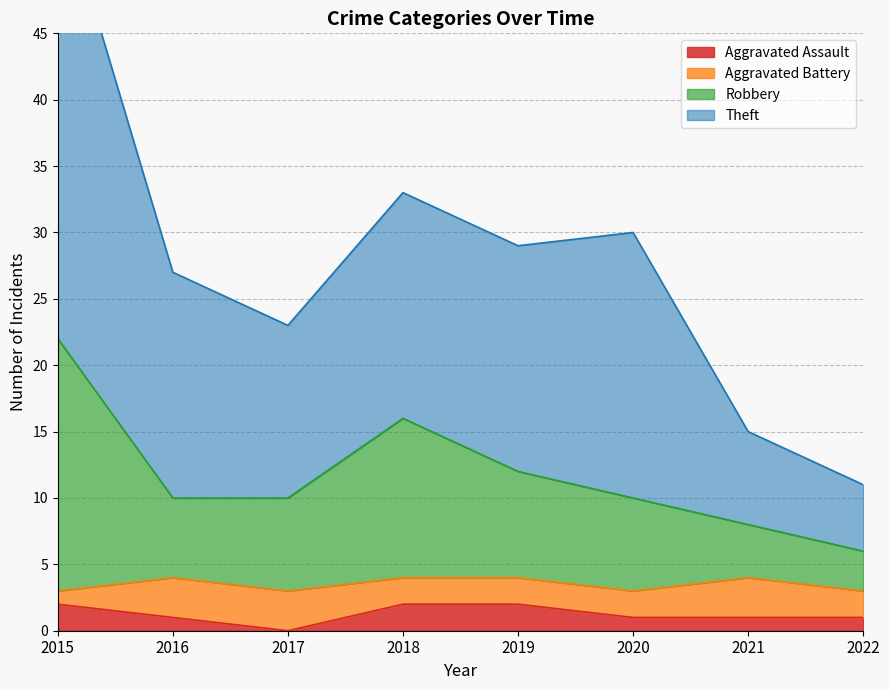

What is the value of the Theft point at the 5th from the left?

29